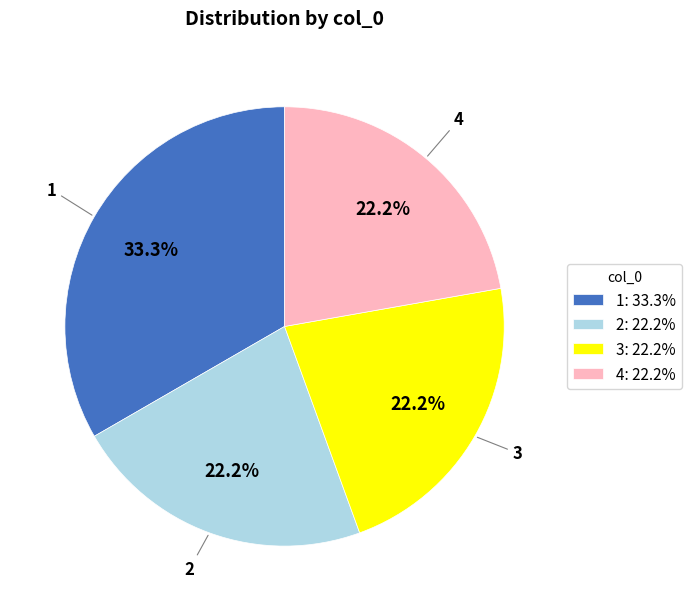

Which has a higher value, 2: 22.2% or 1: 33.3%?

1: 33.3%